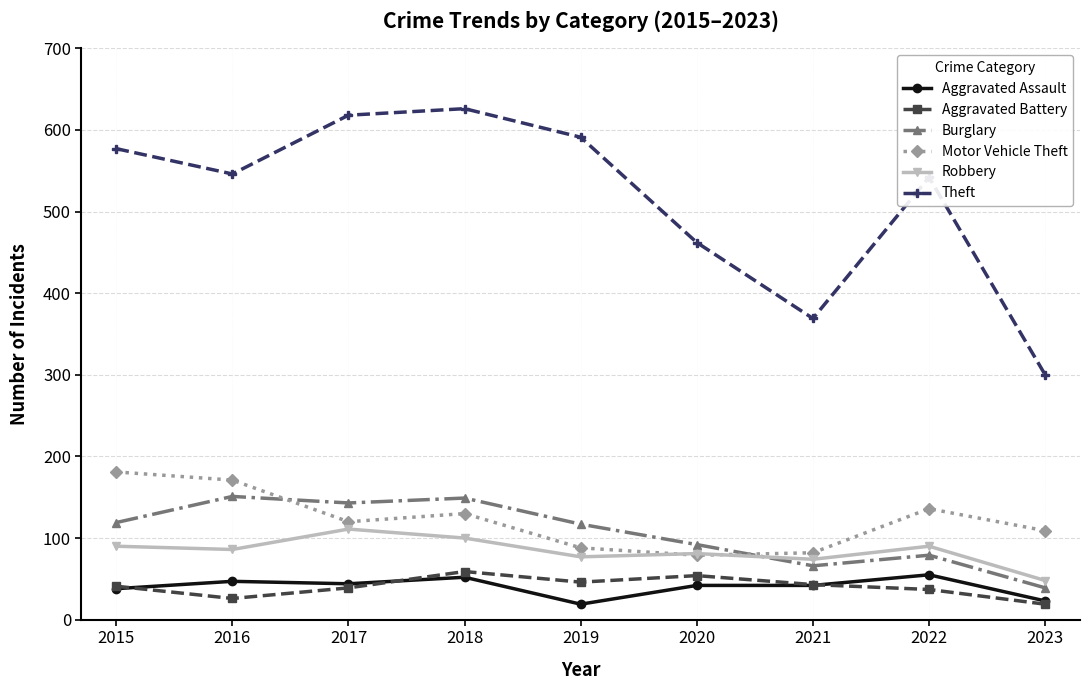

True or false: Aggravated Assault and Burglary cross at least once.

False